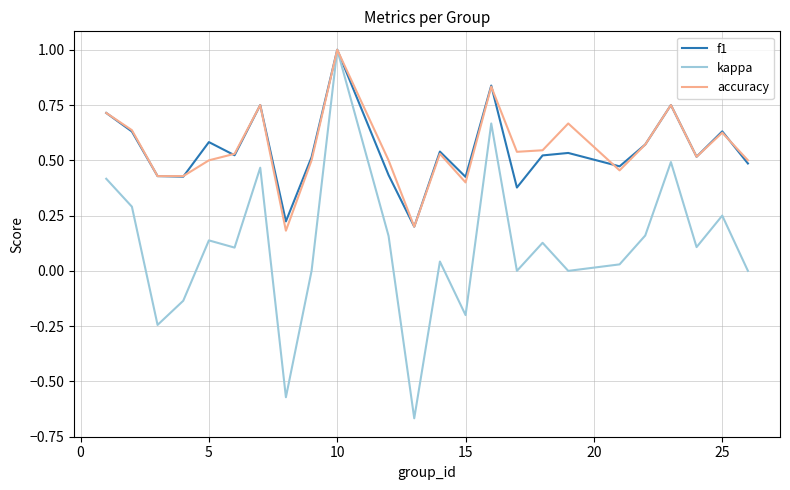

How many distinct data groups are displayed?

3